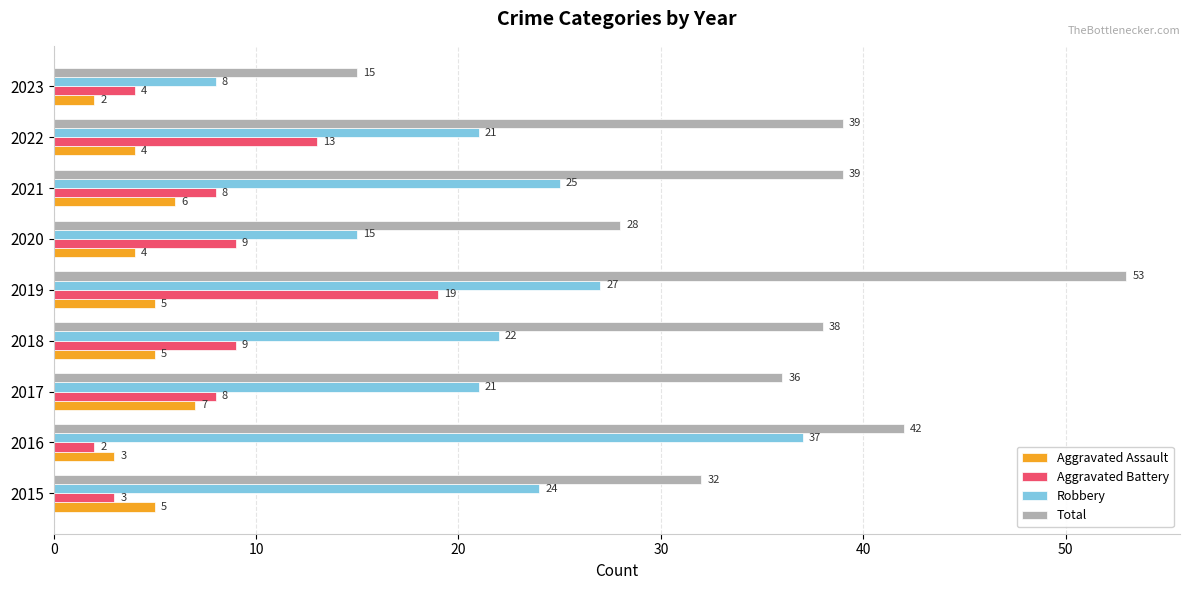

What is the difference between the maximum and second lowest values in the Aggravated Battery series?

16